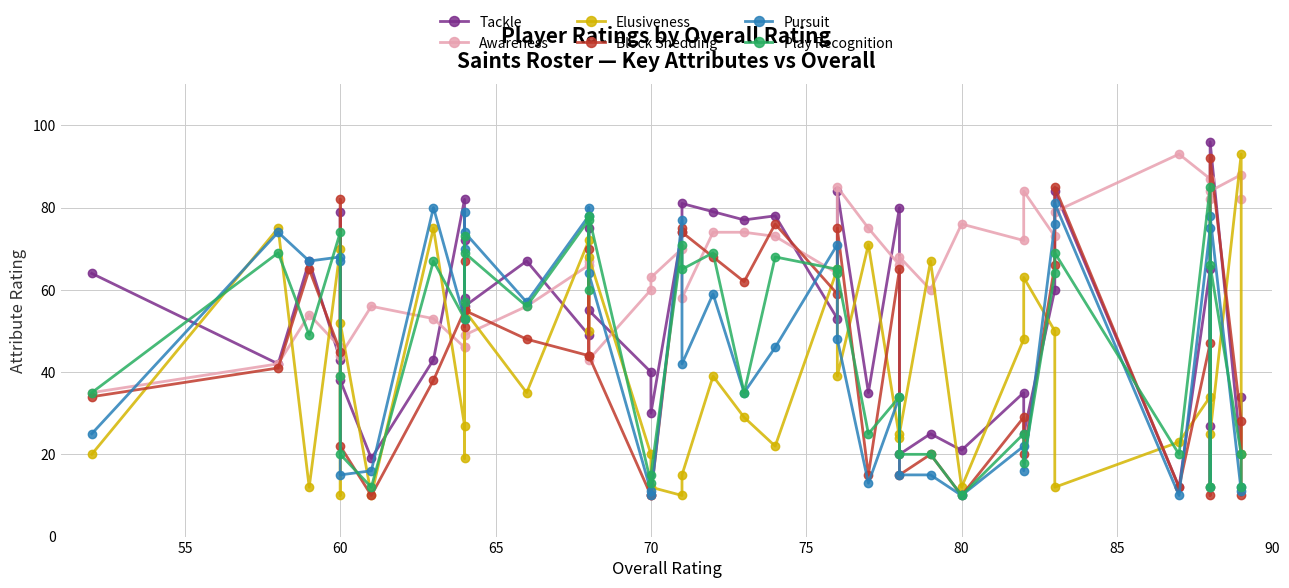

How many data points does each series have?

40